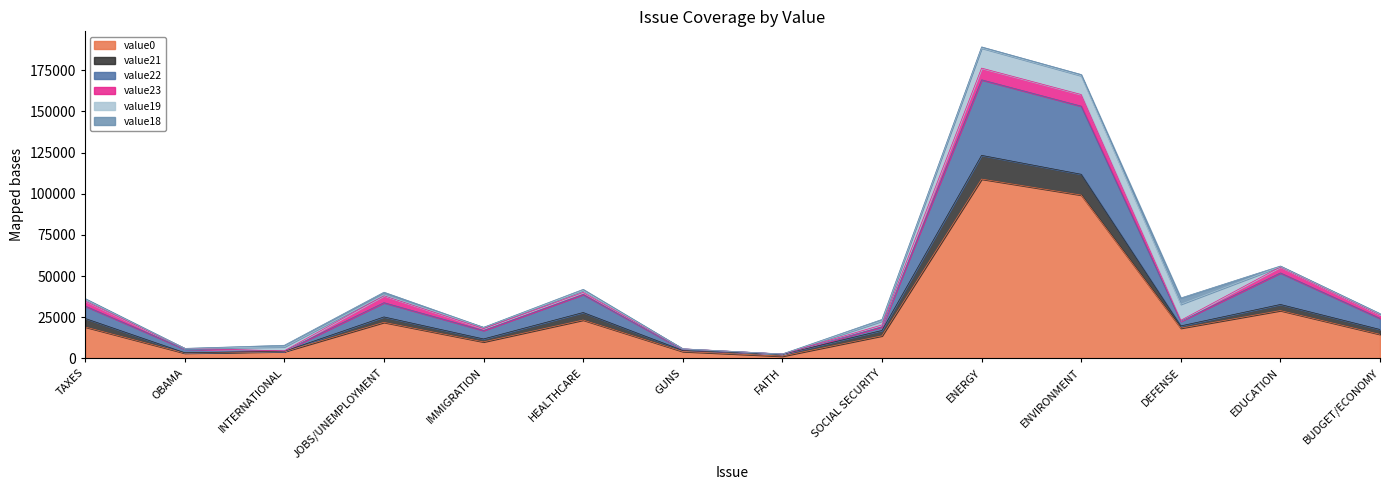

What are all the series names shown in the legend?

value0, value21, value22, value23, value19, value18